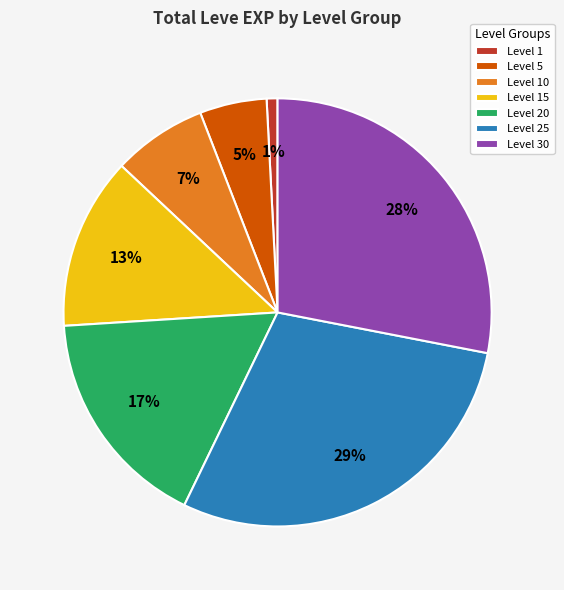

Combined, do Level 15 and Level 1 account for over 50%?

No